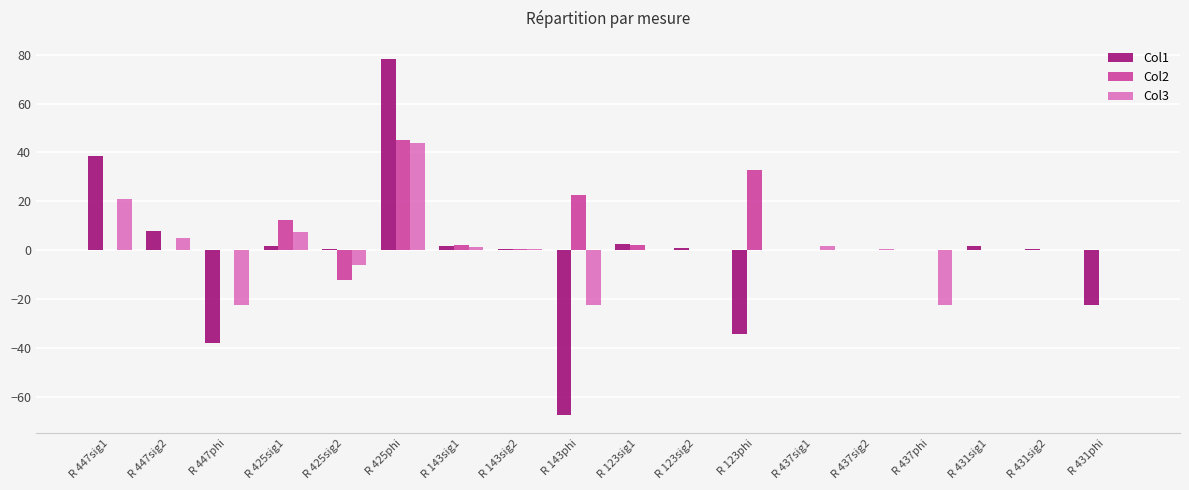

True or false: Col2 has a value of 55.2 at R 123phi.

False